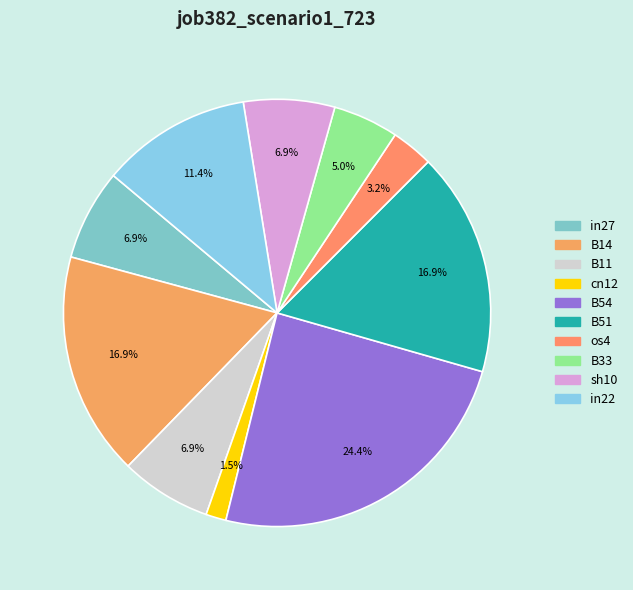

To the nearest percent, what is the difference between the largest and smallest slice percentages?

23%